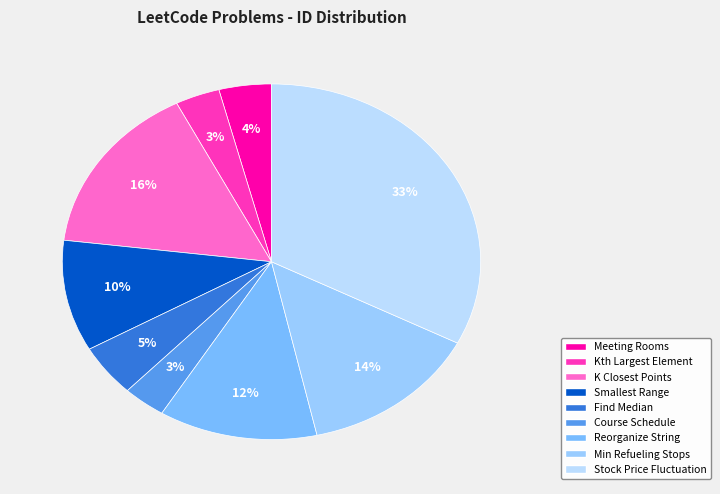

How many segments does this pie chart have?

9